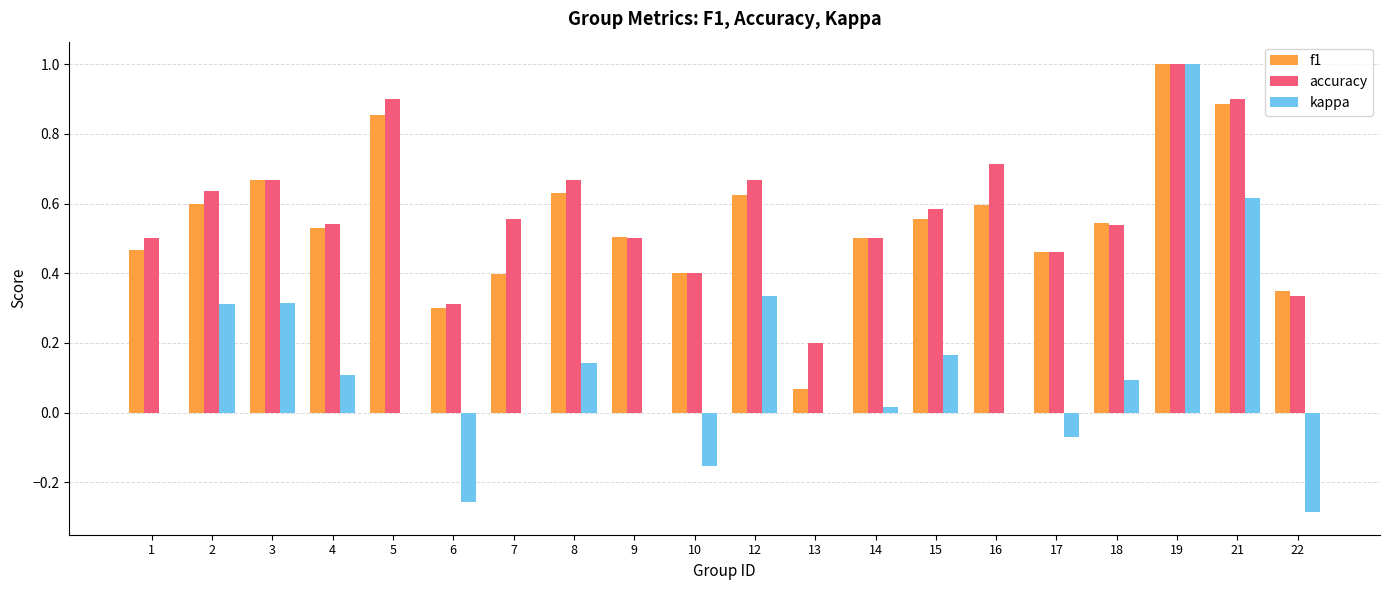

What is the maximum value shown in the chart?

1.0